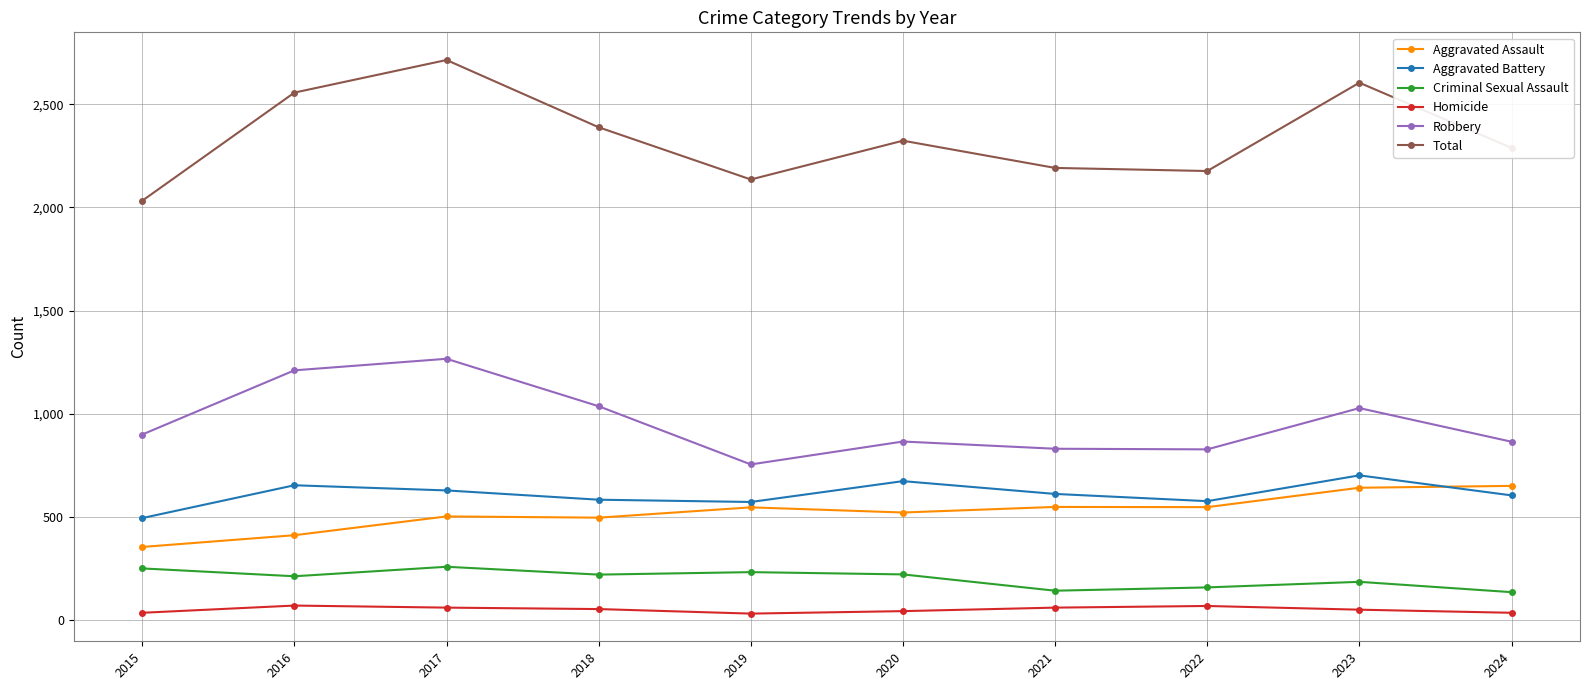

Is the value of Total at 2023 greater than the value of Aggravated Battery at 2016?

Yes